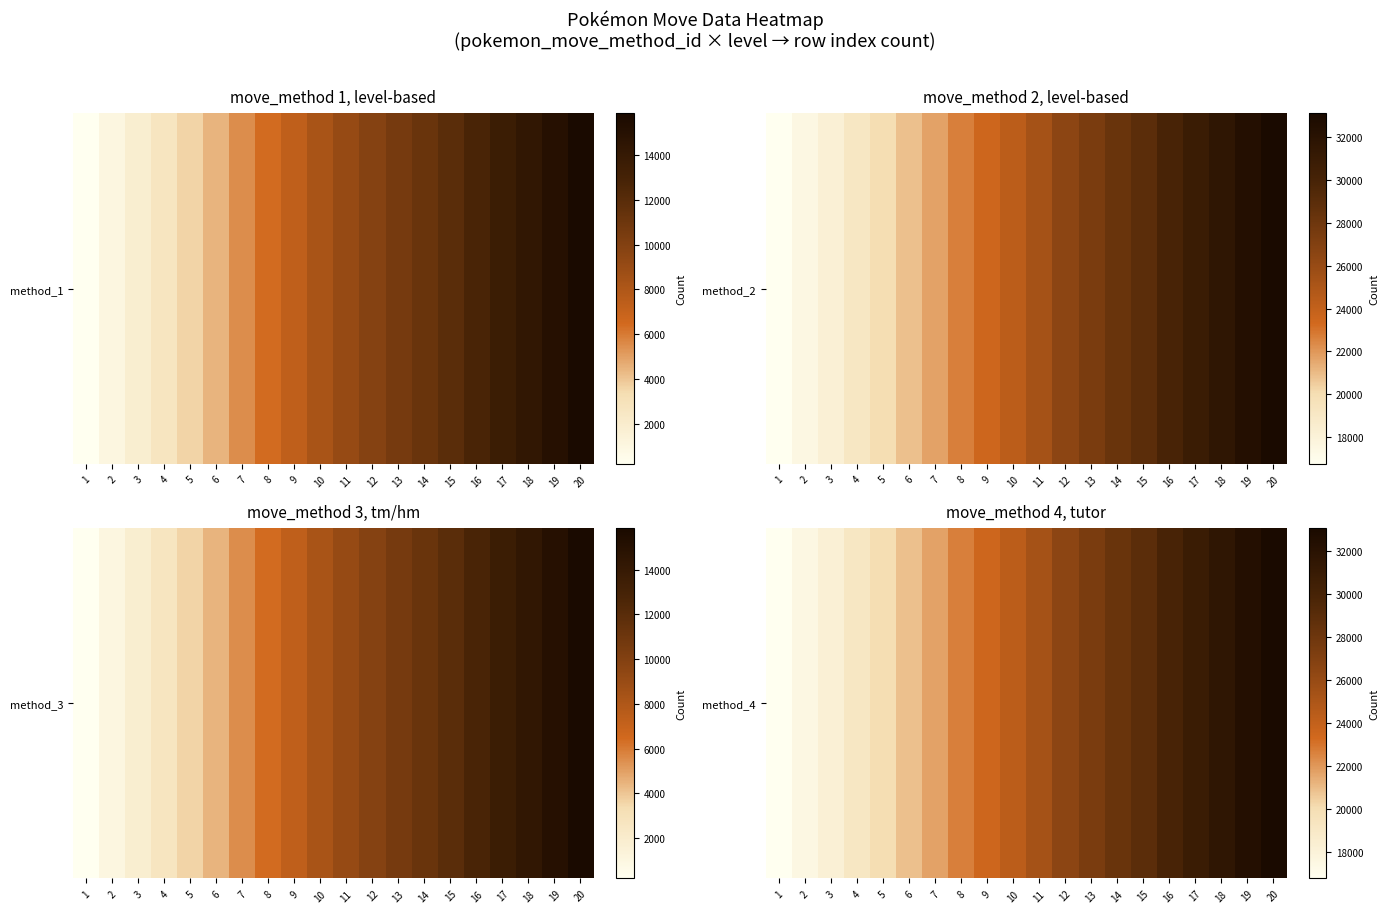

Rank the categories by value from highest to lowest.

20, 19, 18, 17, 16, 15, 14, 13, 12, 11, 10, 9, 8, 7, 6, 5, 4, 3, 2, 1